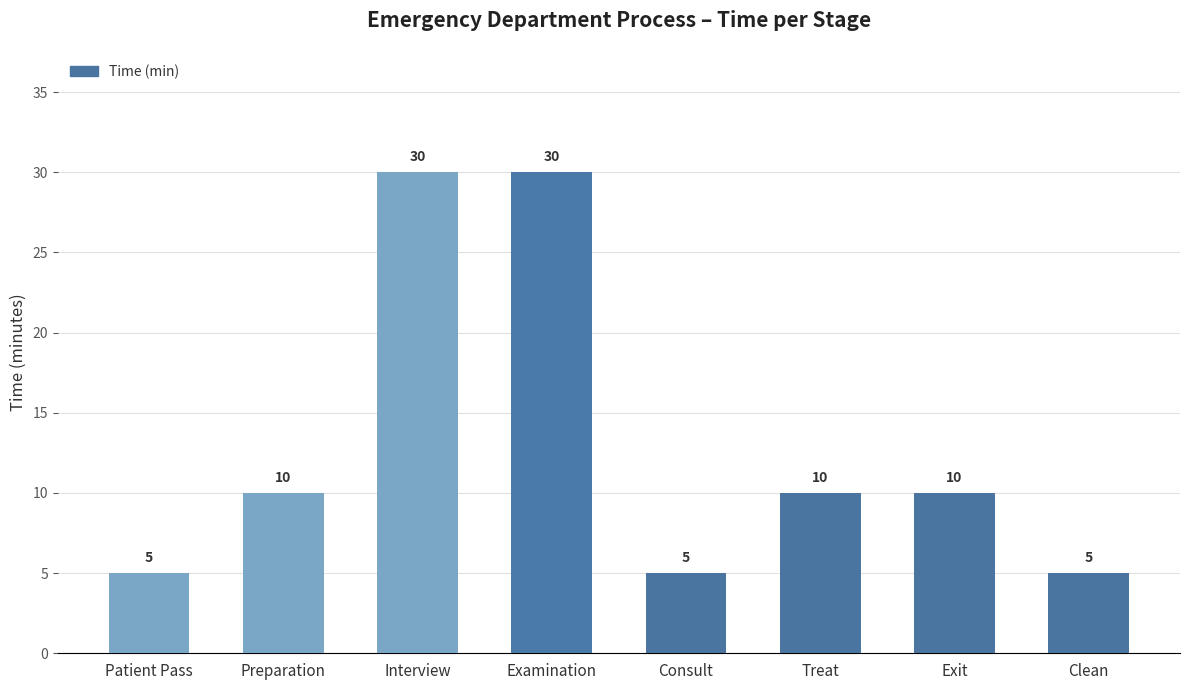

What is the value of the 3rd bar from the left?

30